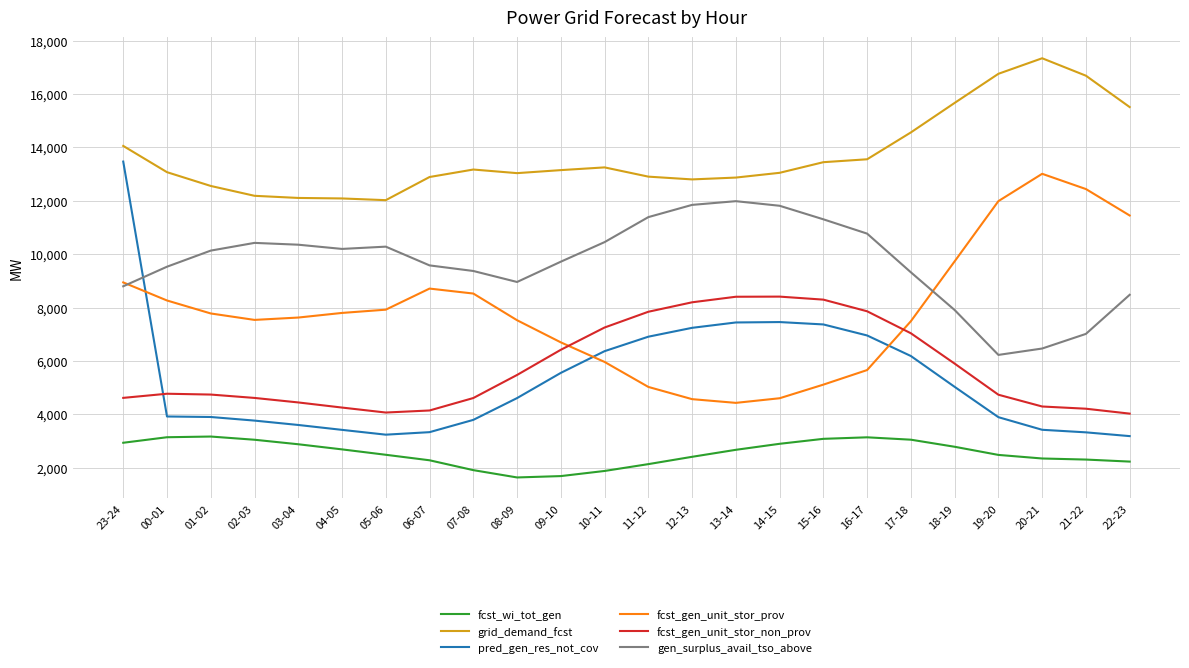

What is the sum of the fcst_gen_unit_stor_prov values at 20-21 and 05-06?

20934